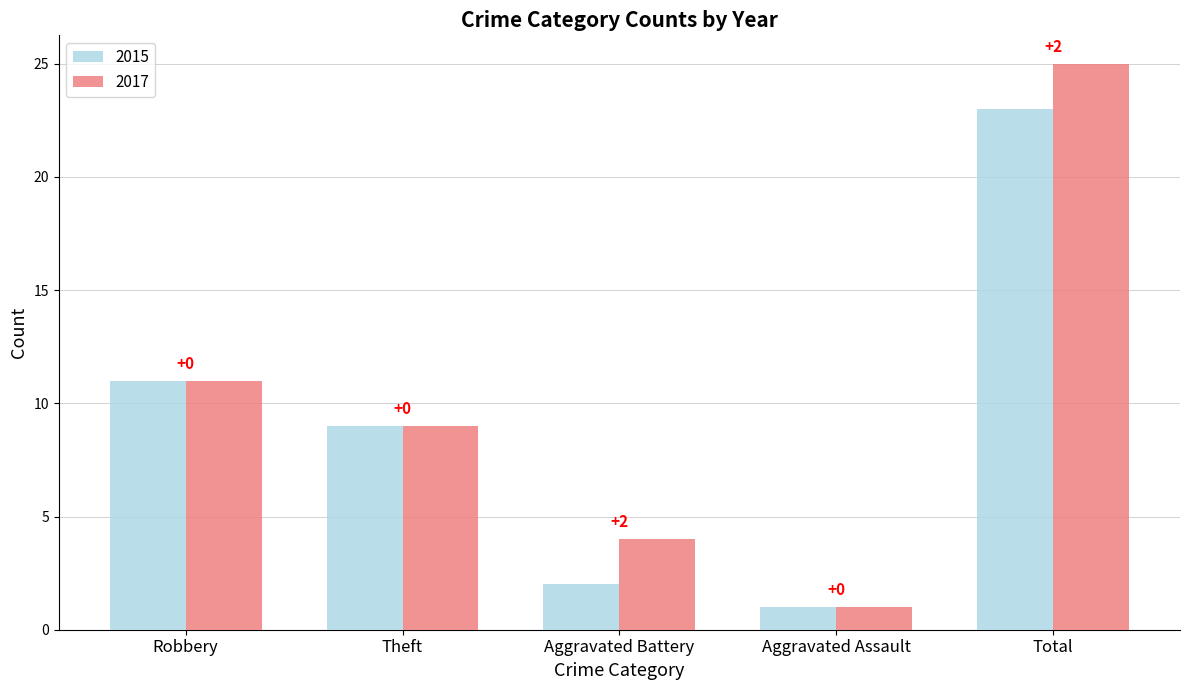

What are all the series names shown in the legend?

2015, 2017